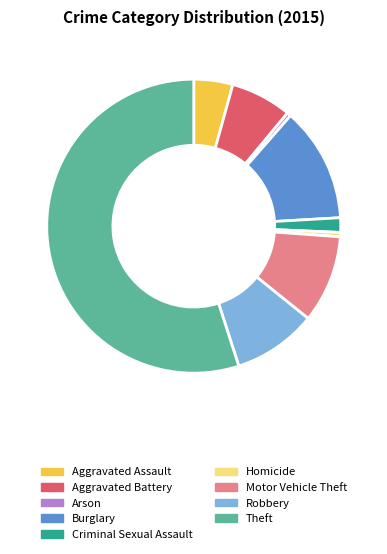

Combined, do Burglary and Homicide account for over 50%?

No